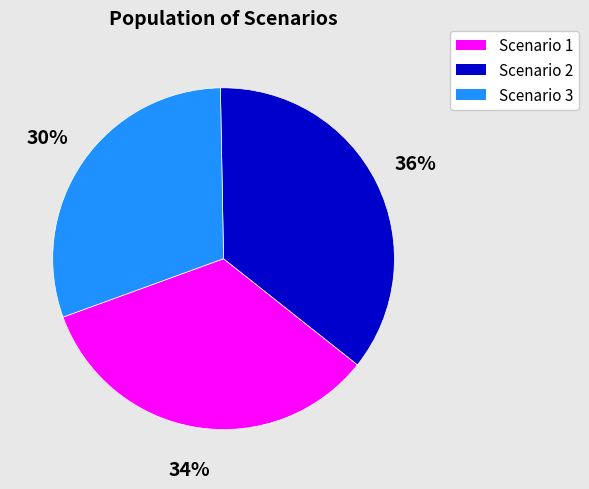

Between Scenario 1 and Scenario 2, which is larger?

Scenario 2